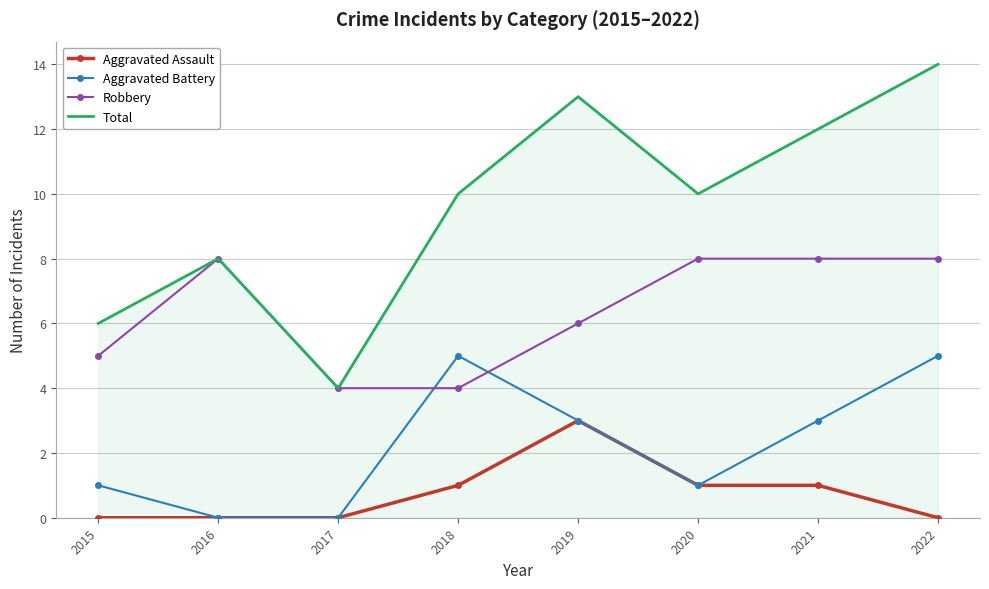

Is it true that Robbery equals 8 at 2015?

False